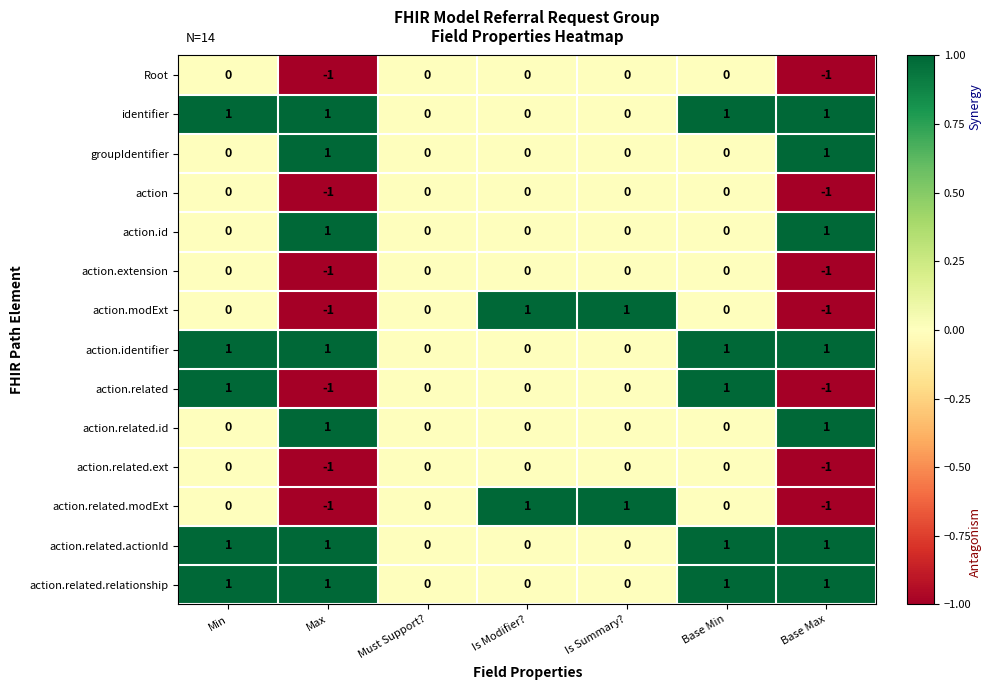

What is the spread (max minus min) of values at Min?

1